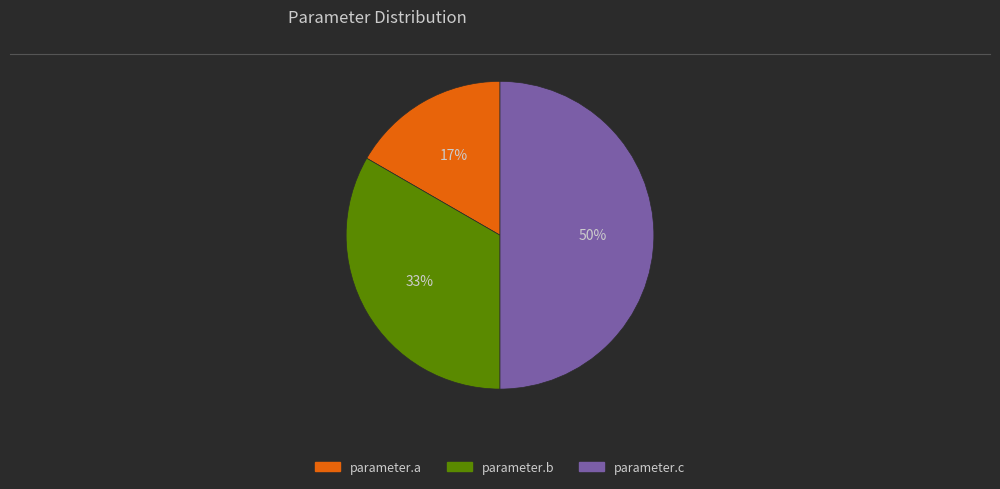

What is the largest slice in the pie chart?

parameter.c